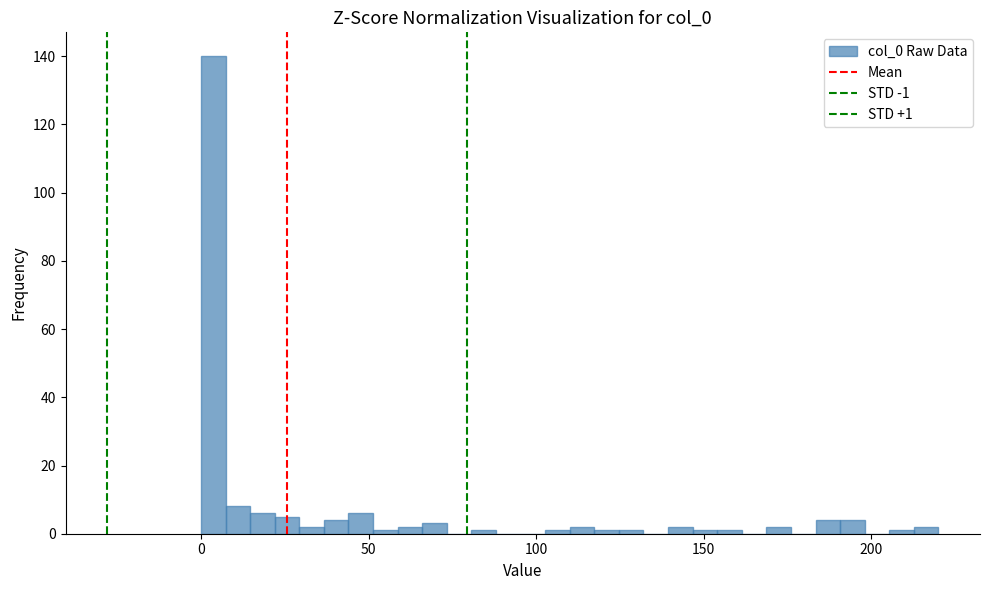

Read against the x-axis, roughly where is the centre of the tallest bar?

5